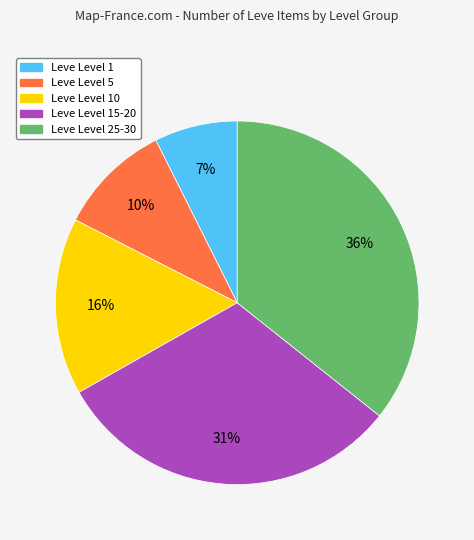

Is there any slice that represents more than half of the pie?

No